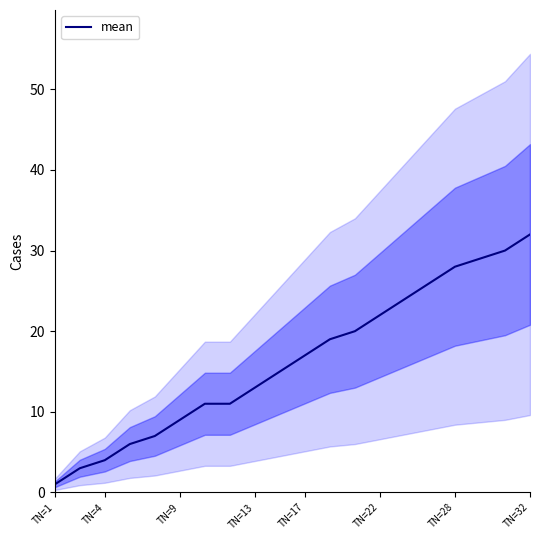

Which category has the lowest value across all series?

TN=1